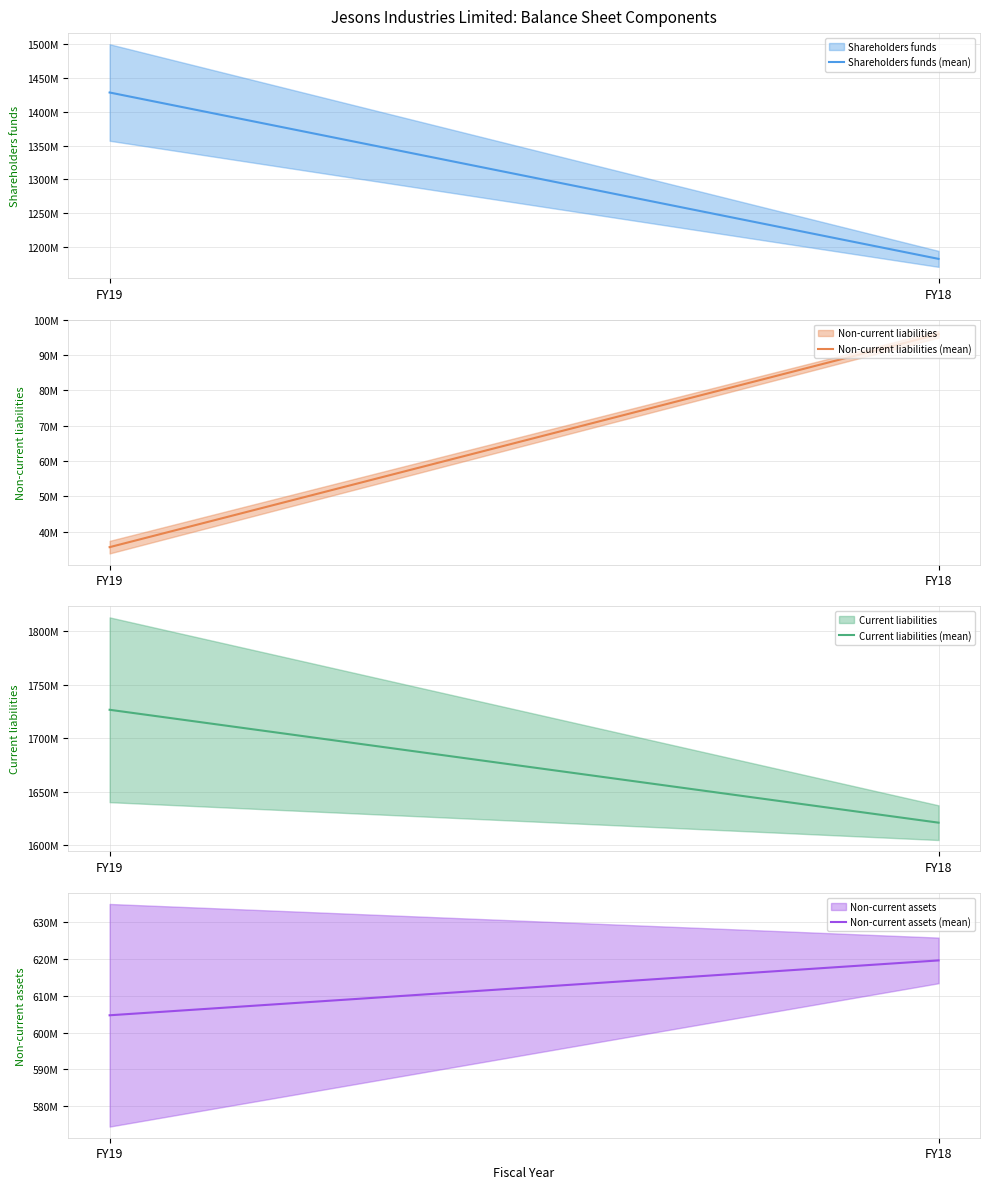

What is the total value across all series at FY19?

3795800000